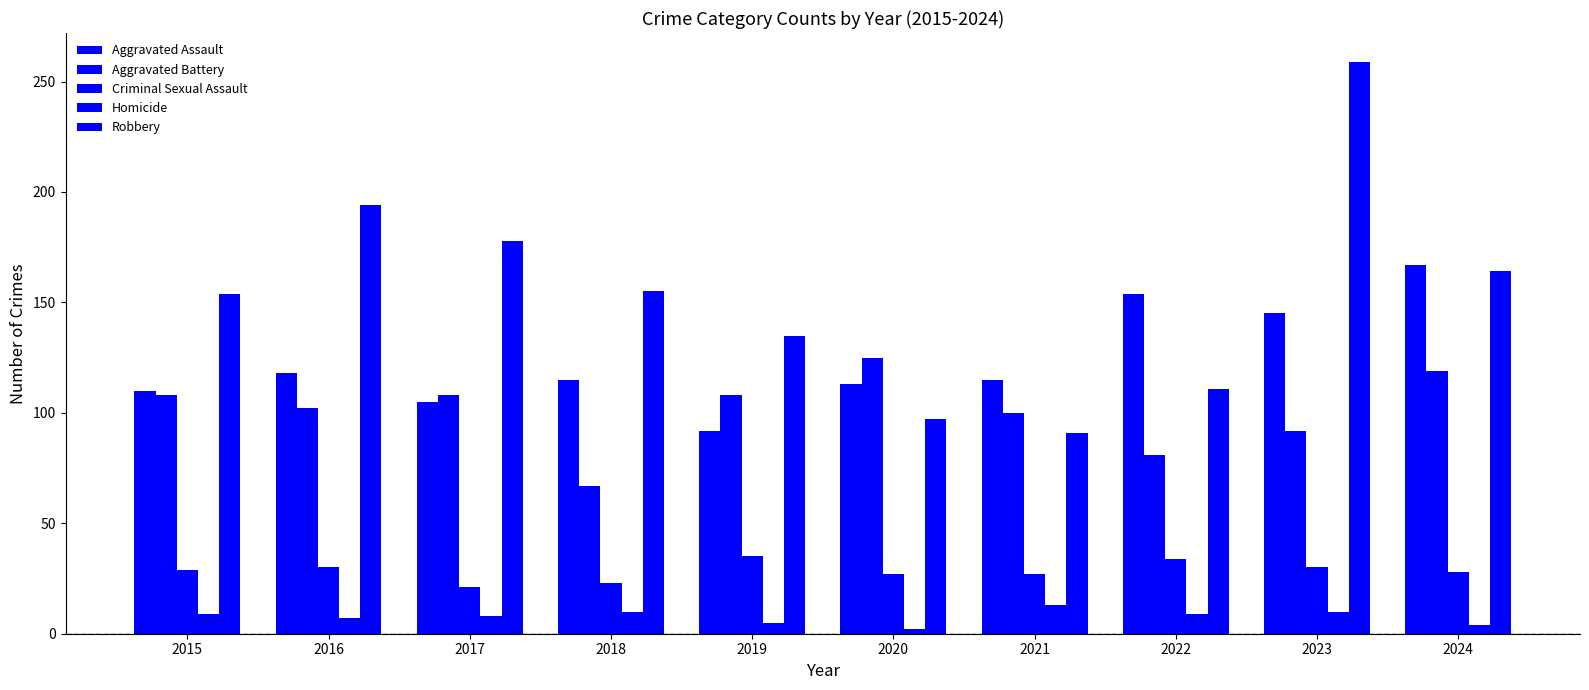

At which category is the sum across all series the highest?

2023